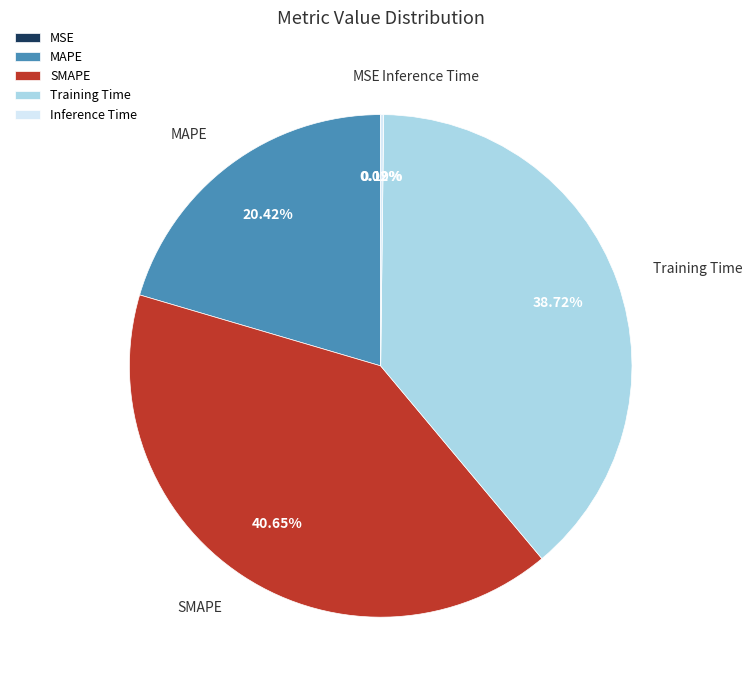

To the nearest percent, what is the combined percentage of SMAPE and MAPE?

61%